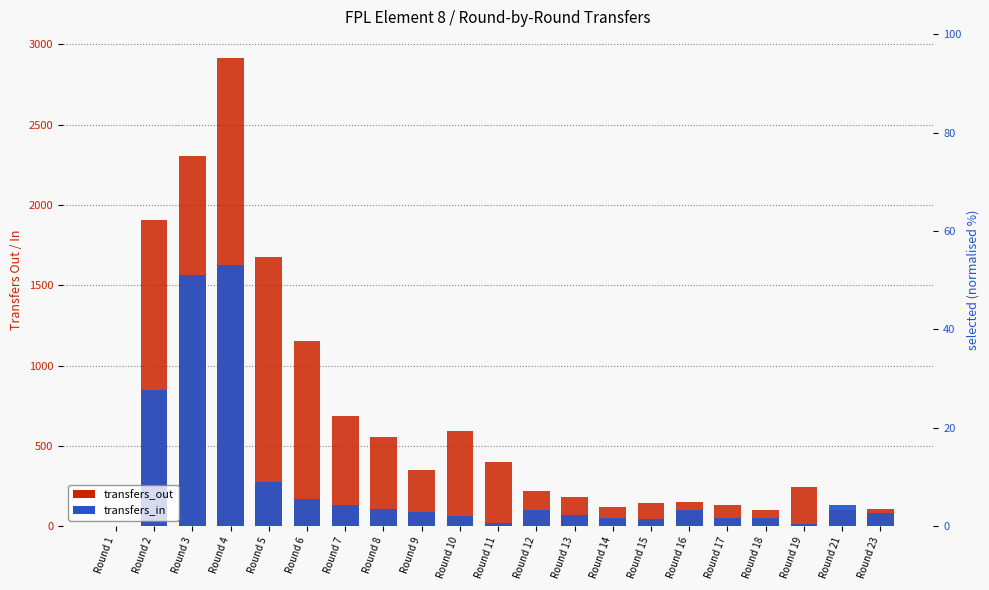

What is the difference between the maximum and second lowest values in the transfers_in series?

1611